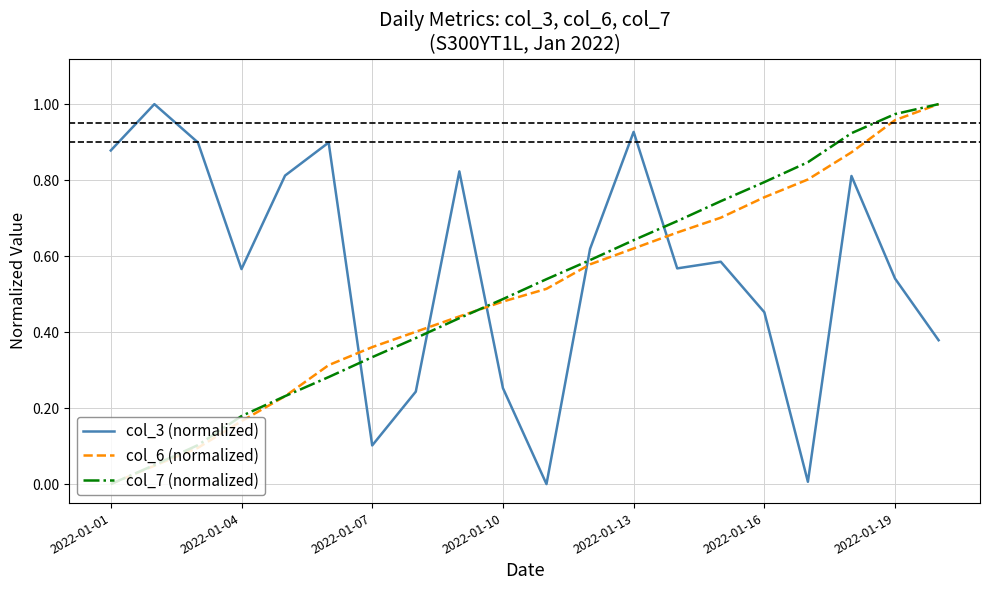

What are all the series names shown in the legend?

col_3 (normalized), col_6 (normalized), col_7 (normalized)